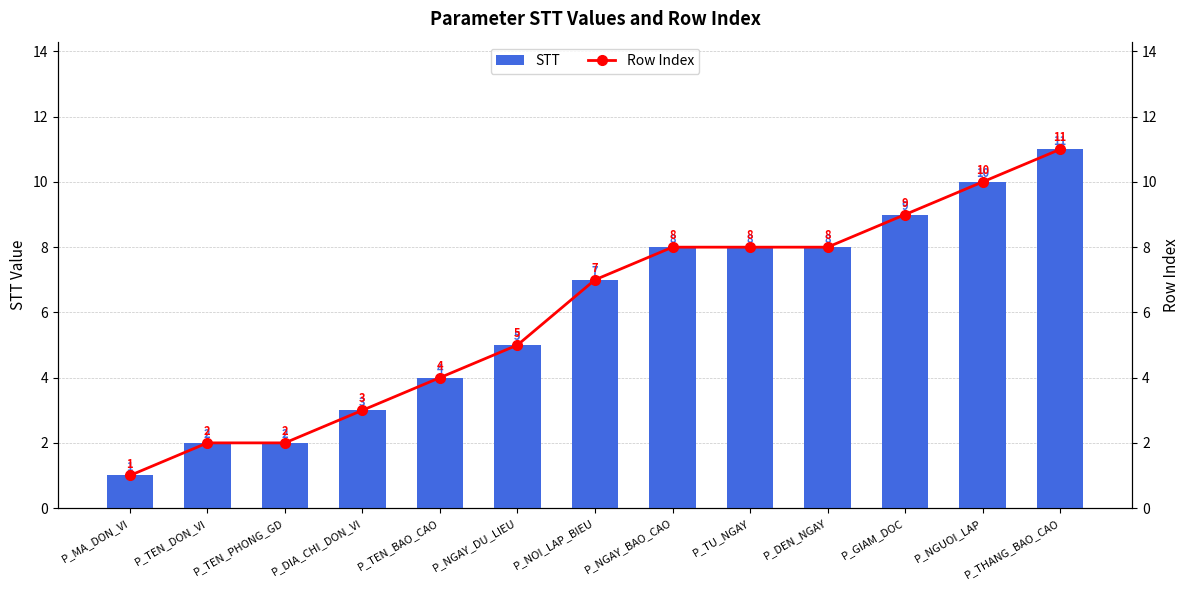

What is the sum of the Row Index values at P_THANG_BAO_CAO and P_DIA_CHI_DON_VI?

14